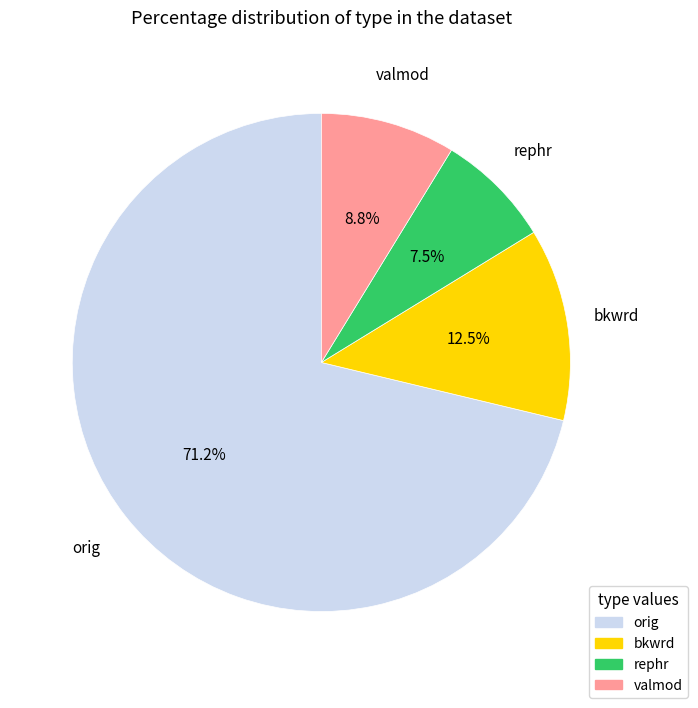

Rank the categories by value from lowest to highest.

rephr, valmod, bkwrd, orig